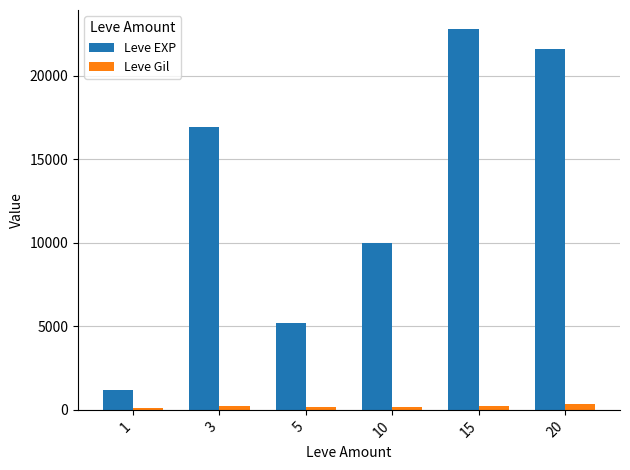

How many data points does each series have?

6